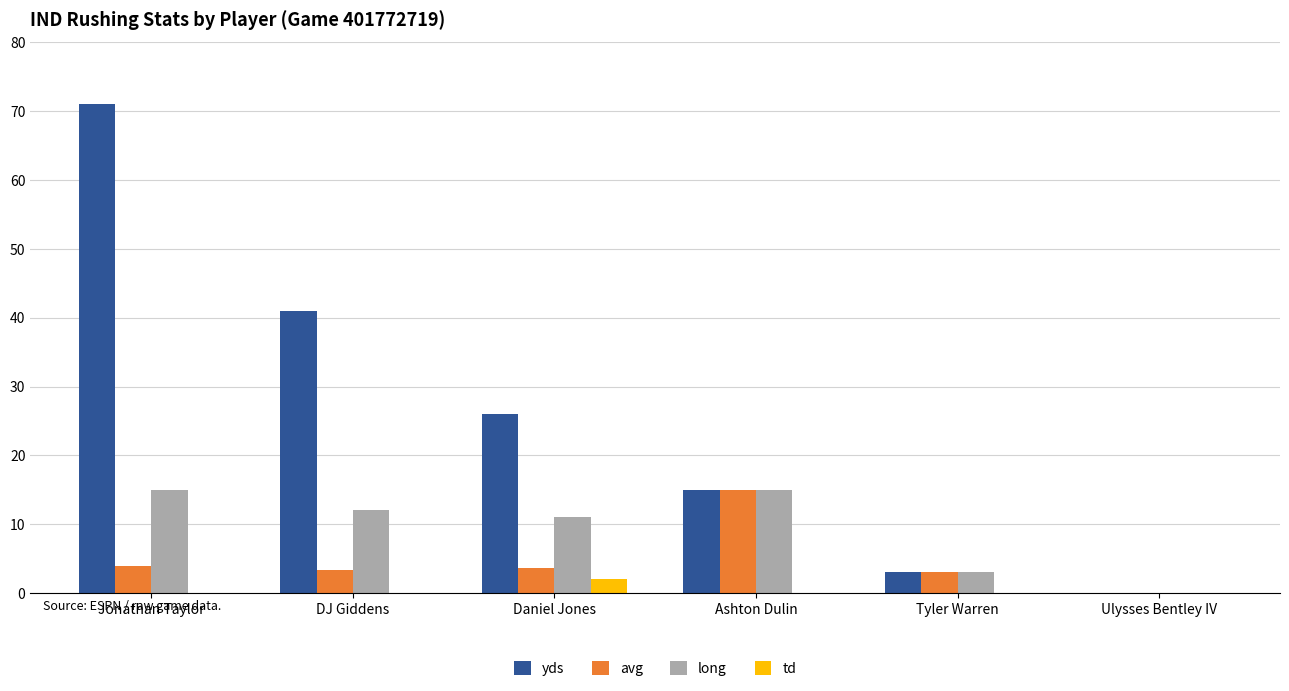

How many values in long are above zero?

5